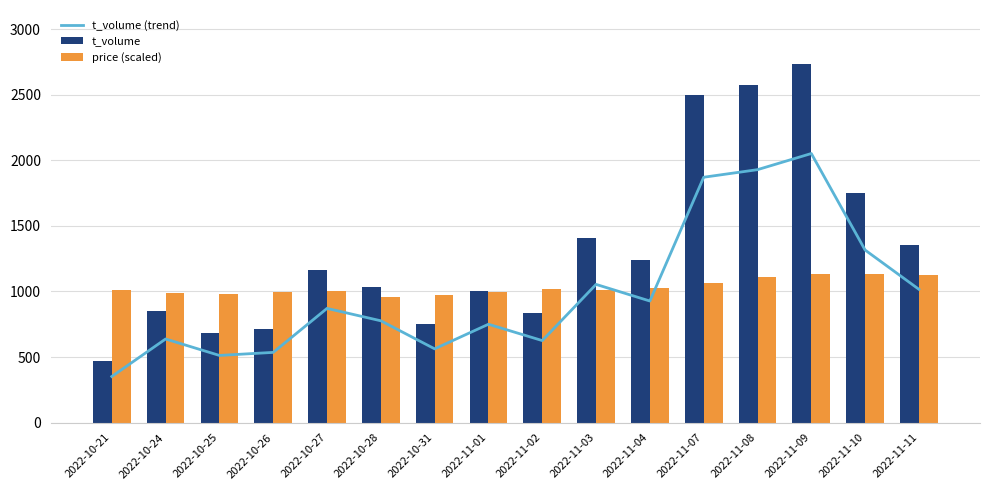

Rank the series by their maximum value, from lowest to highest.

price (scaled), t_volume (trend), t_volume